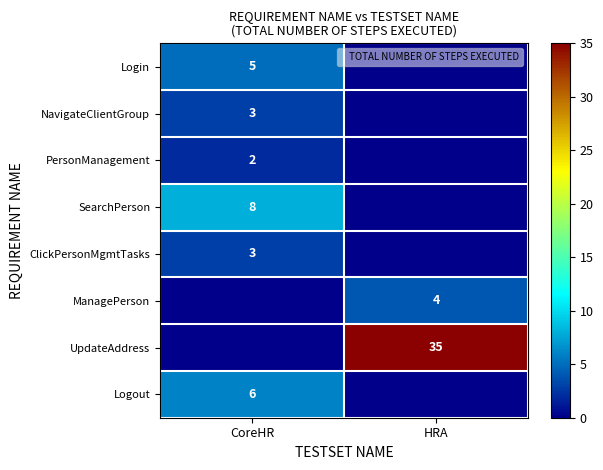

The value of Login at CoreHR is 8. True or false?

False